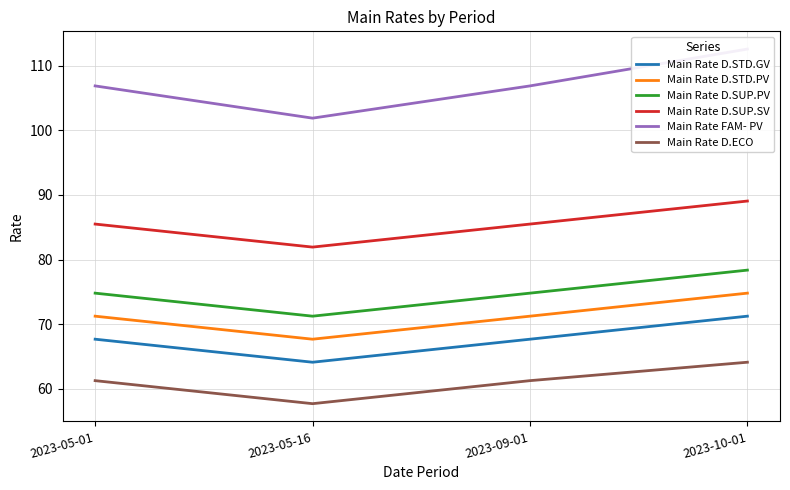

Which series changed the most between 2023-09-01 and 2023-10-01?

Main Rate FAM- PV